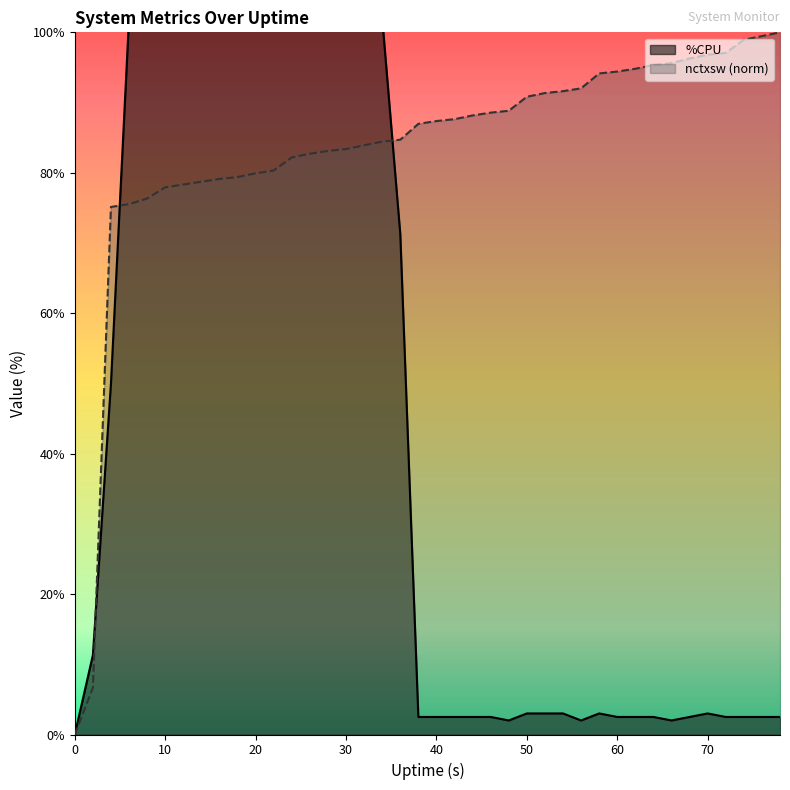

What is the value of the 2nd point from the left?

11.3